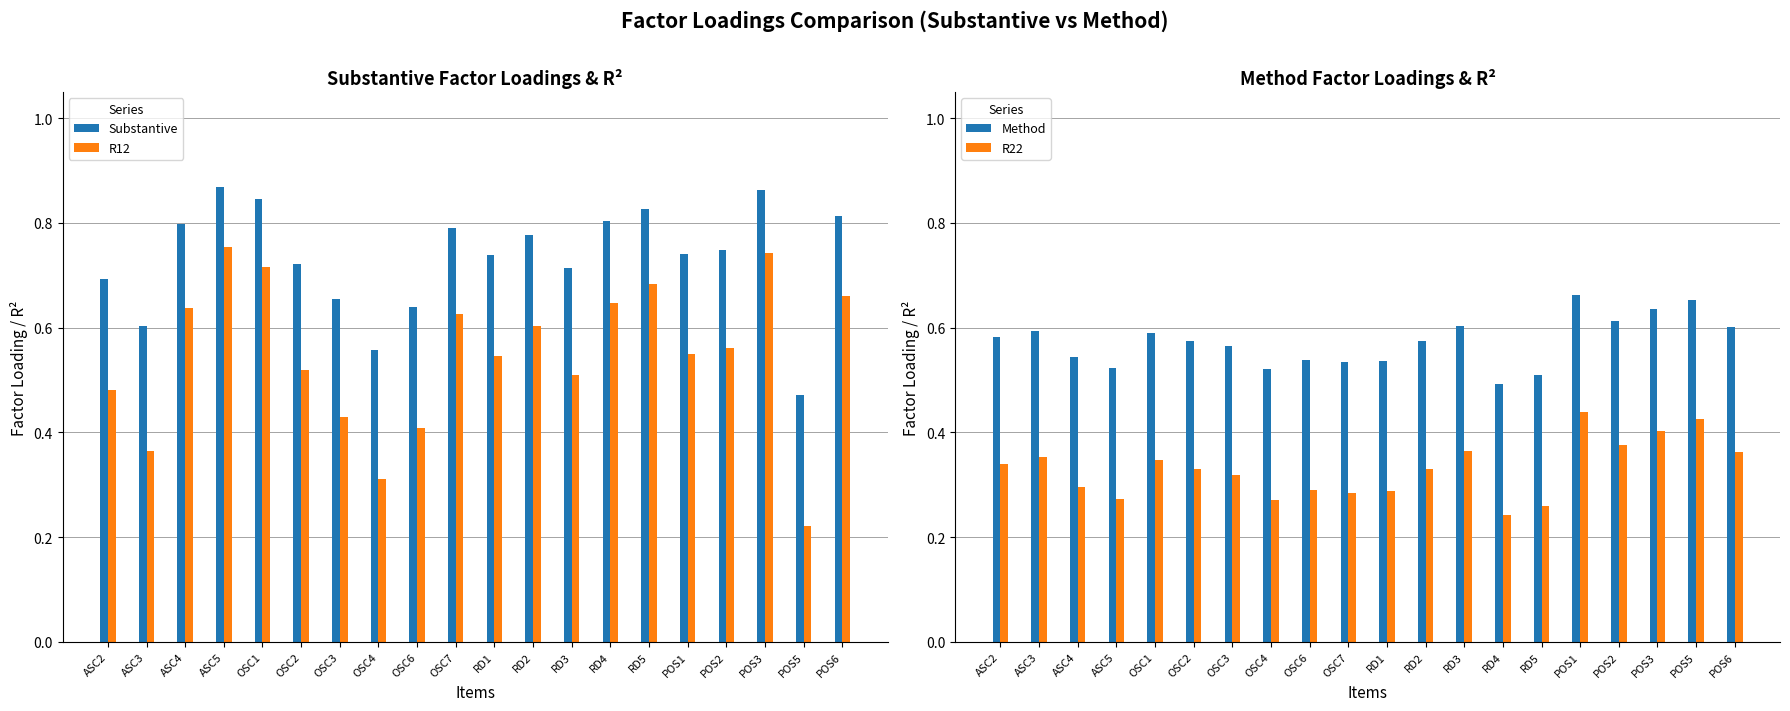

How many bars are there in each group?

4